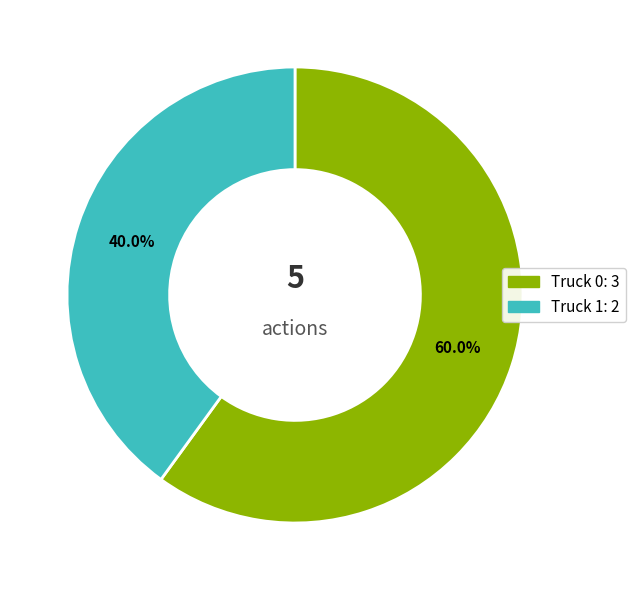

Rank the categories by value from lowest to highest.

Truck 1, Truck 0